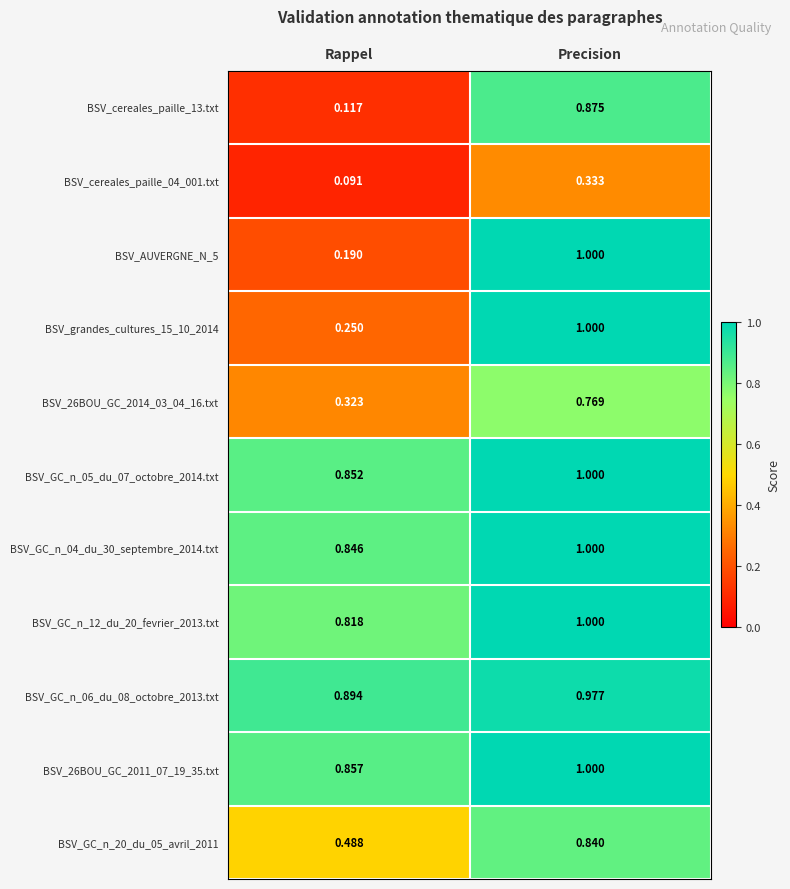

At which category is the sum across all series the highest?

Precision